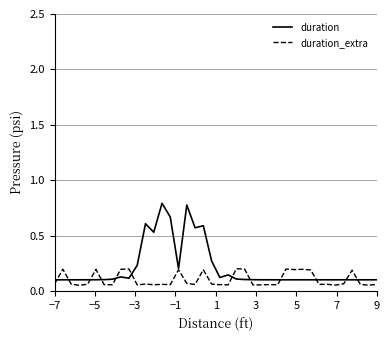

List the series in order of their peak value, highest first.

duration, duration_extra